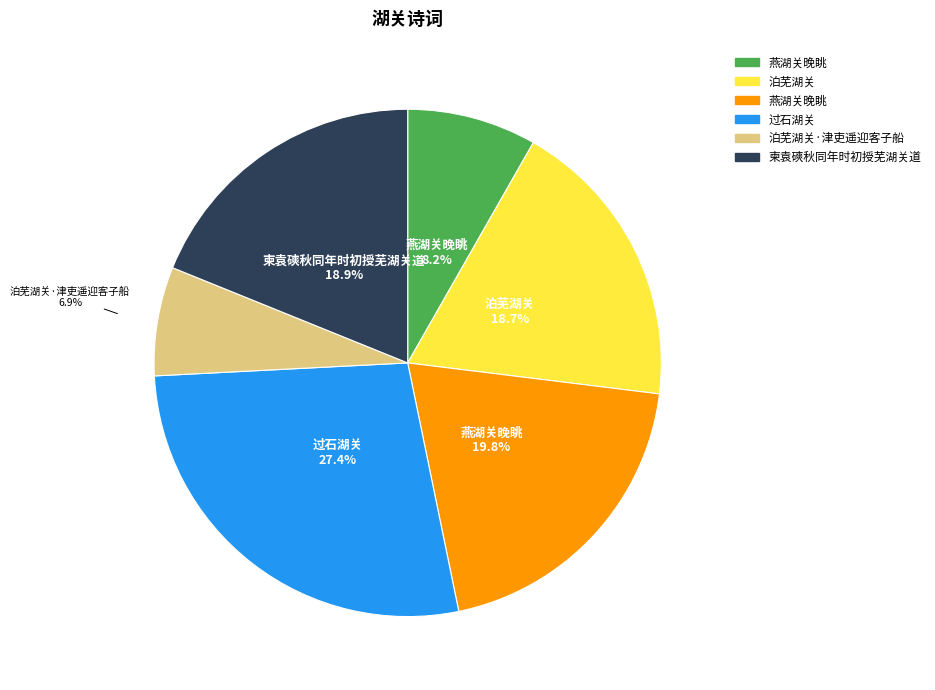

How many slices are in this pie chart?

6